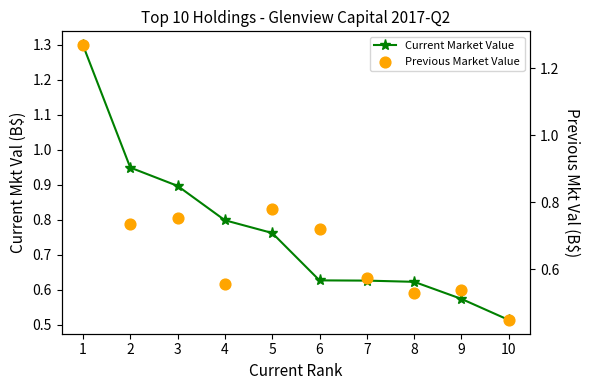

At how many categories does at least one series exceed 0?

10